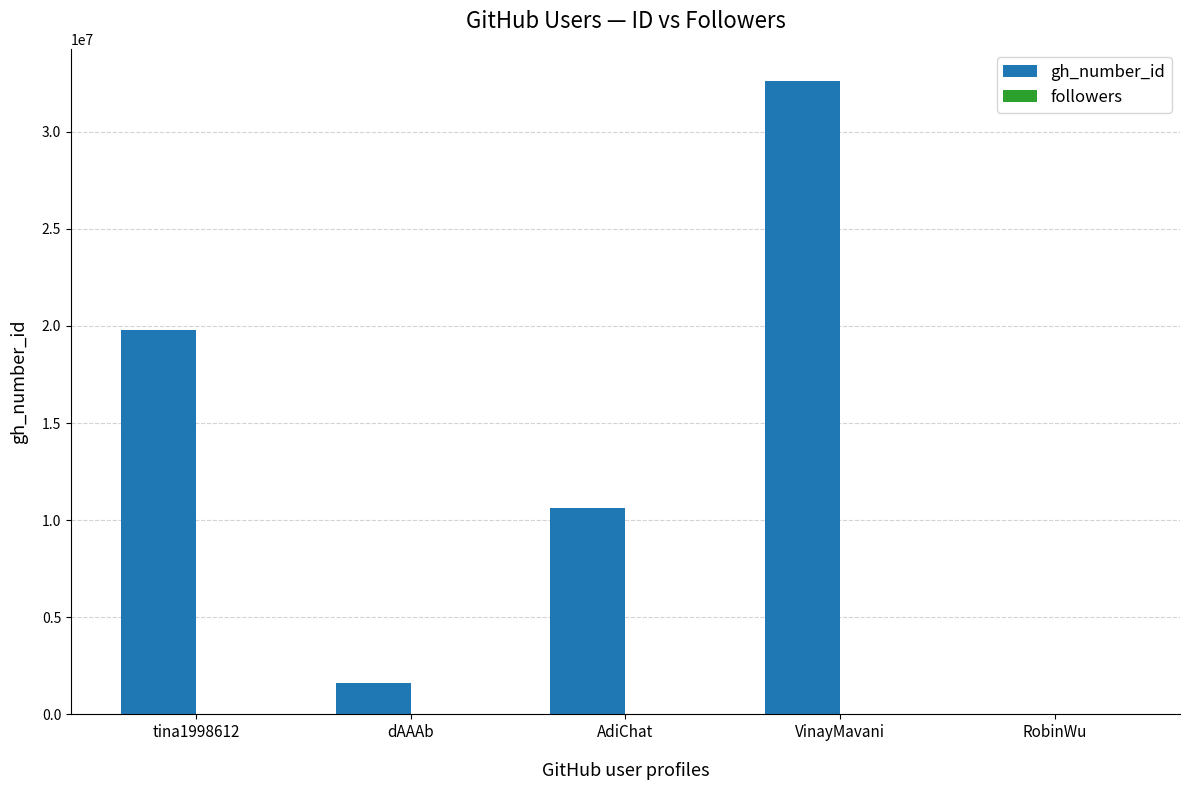

Which series has the largest total across all categories?

gh_number_id